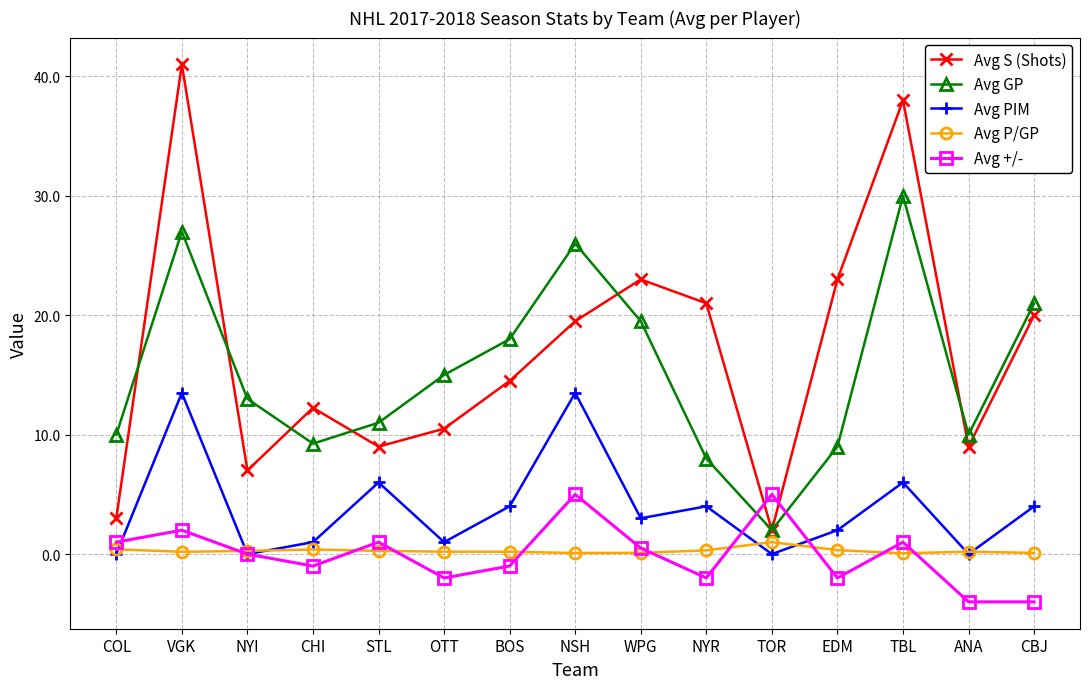

The value of Avg PIM at VGK is 21.6. True or false?

False